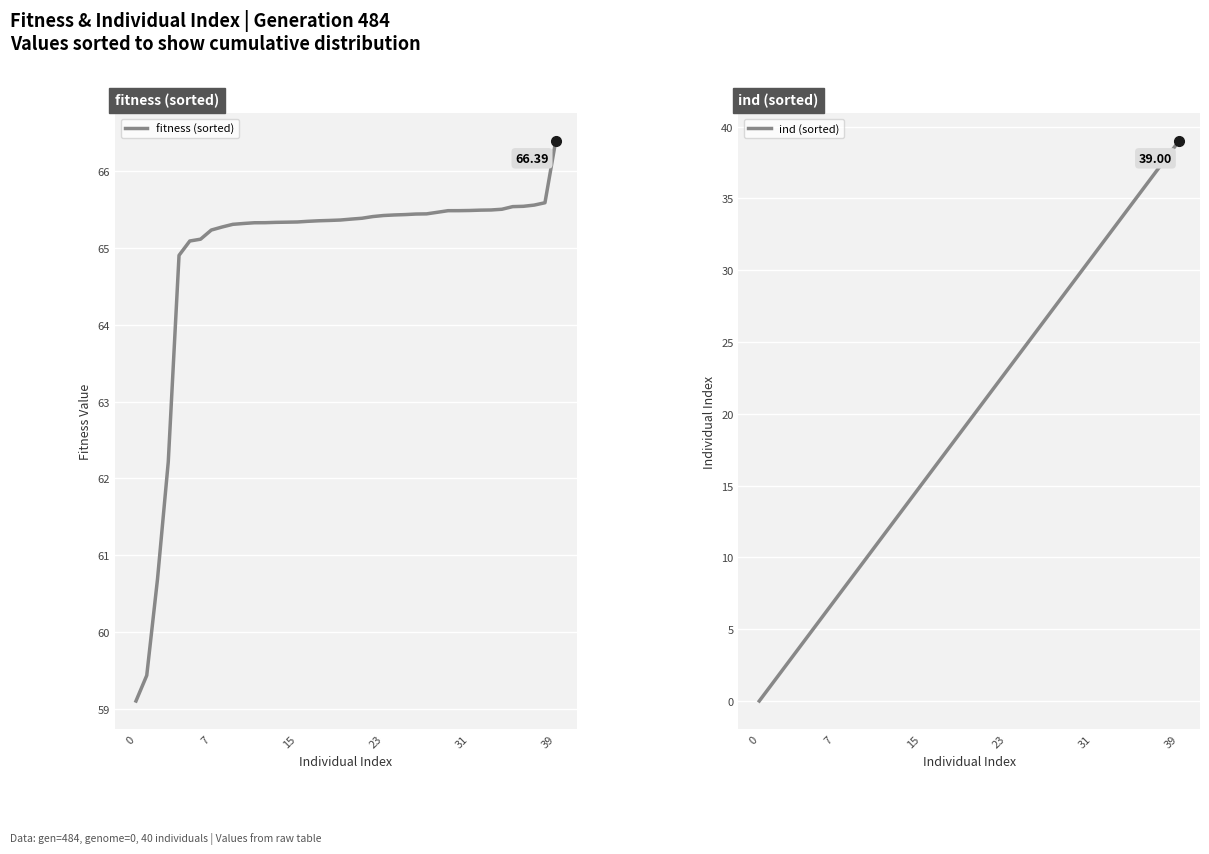

Which series has the largest total across all categories?

fitness (sorted)